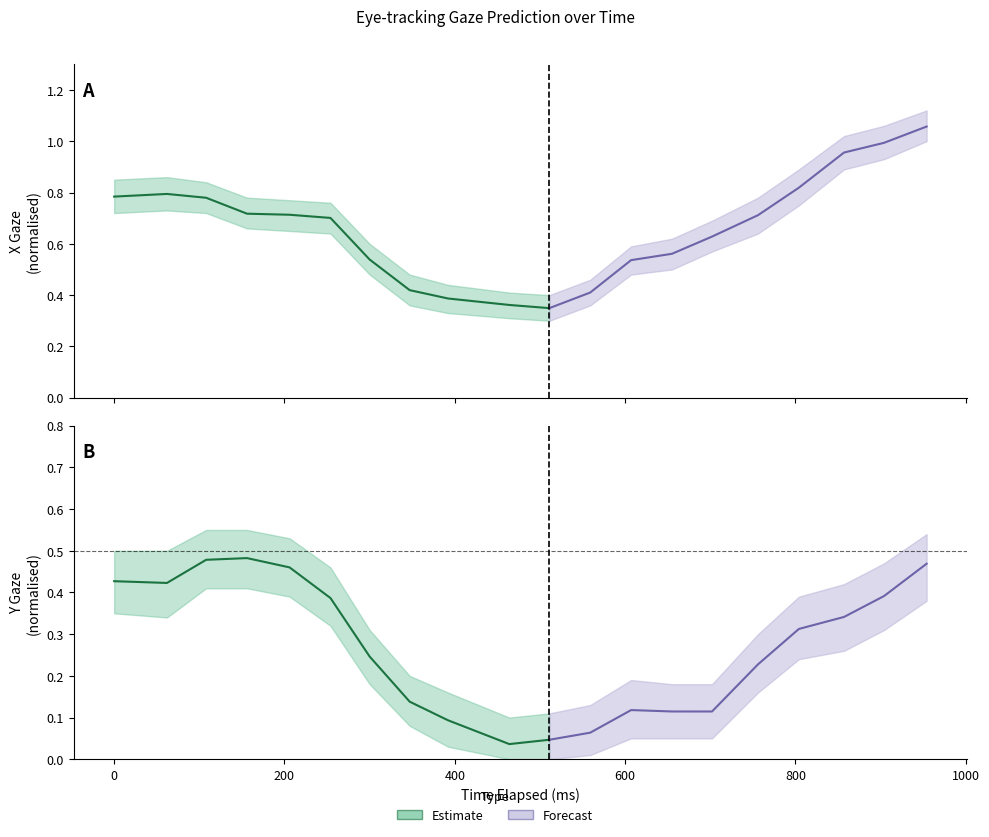

True or false: x_pred_normalised and x_pred_upper intersect in this chart.

False